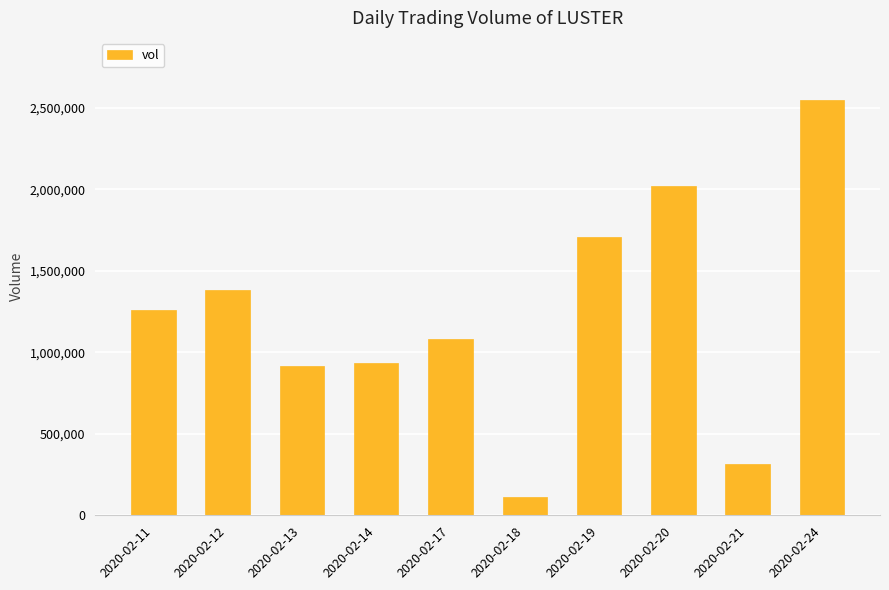

What is the sum of all values?

12270300